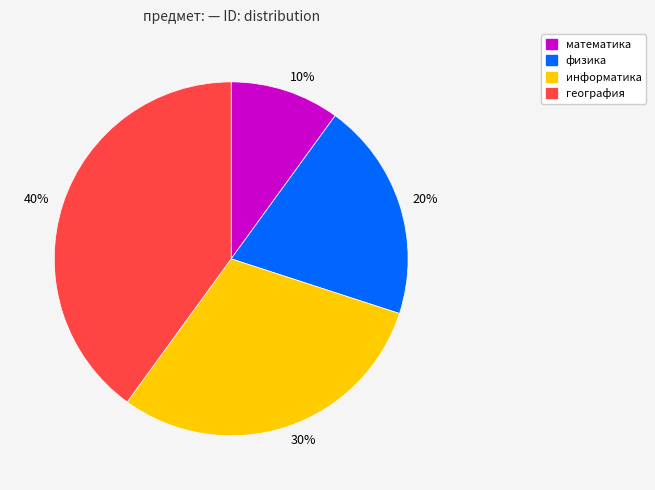

Approximately how many times larger is the value at 20% compared to 10%?

2.0